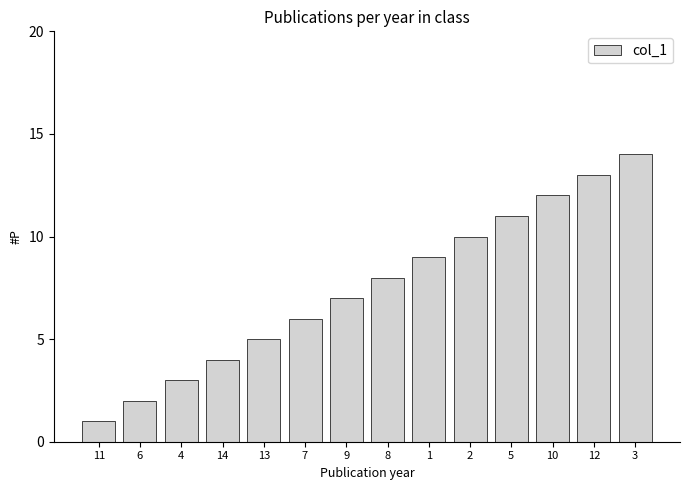

Does the chart contain any negative values?

No